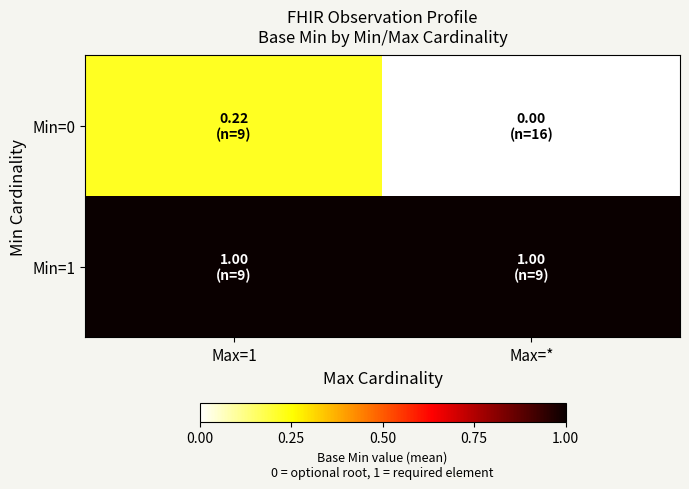

List the series in order of their overall mean, highest first.

Min=1, Min=0